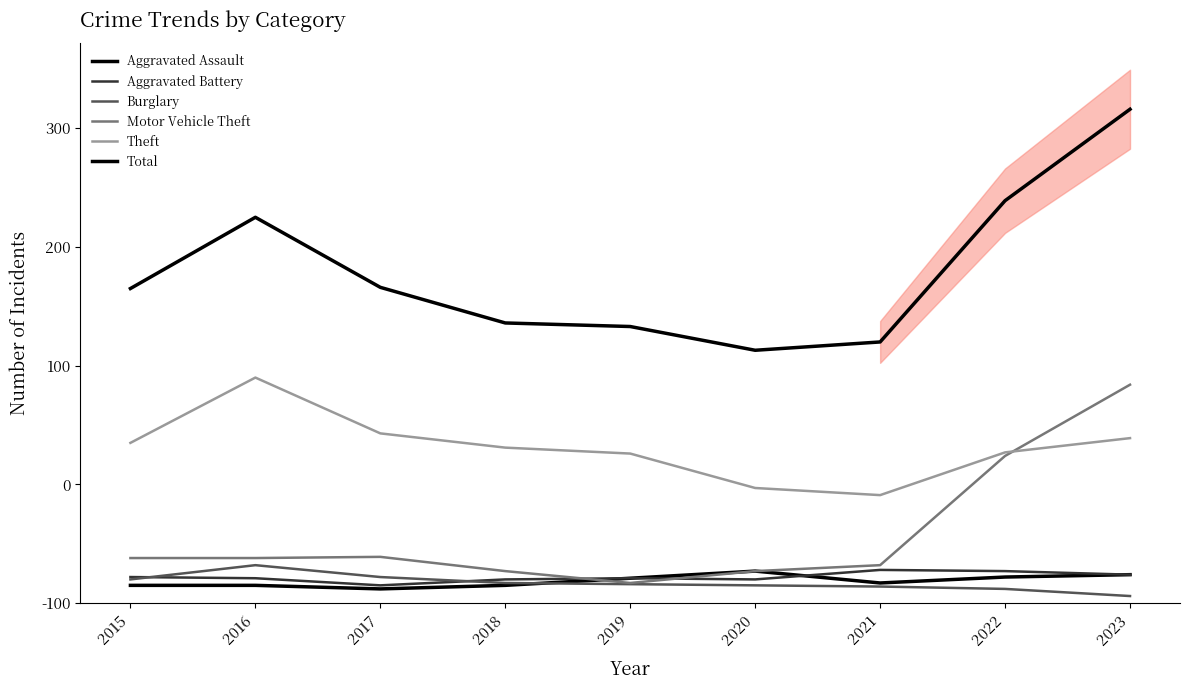

What is the difference between the maximum and minimum values in the Aggravated Battery series?

13